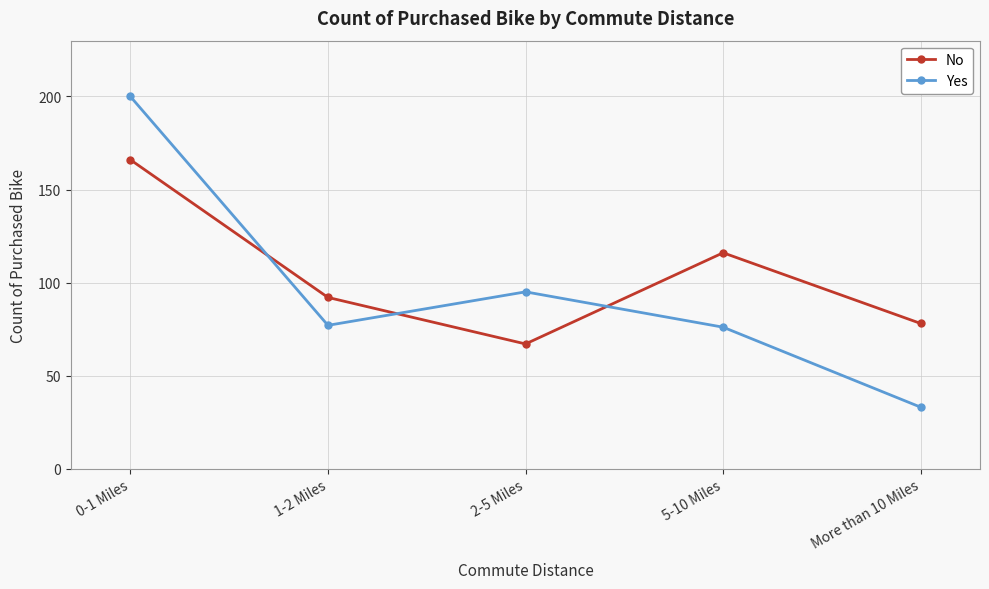

Which series ends up on top after the final intersection of No and Yes?

No